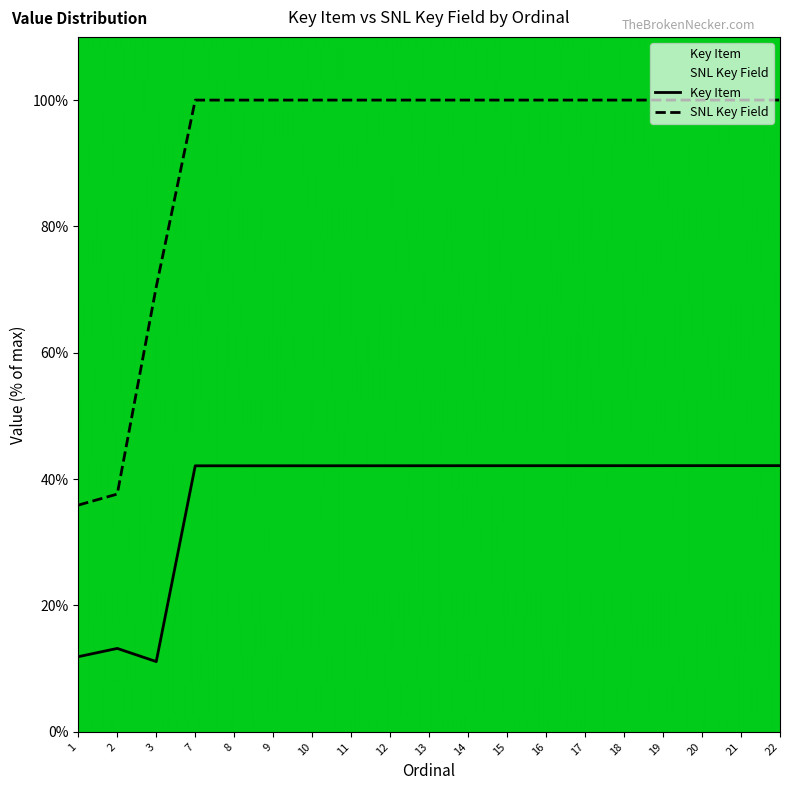

What is the average value of the SNL Key Field series?

91.8